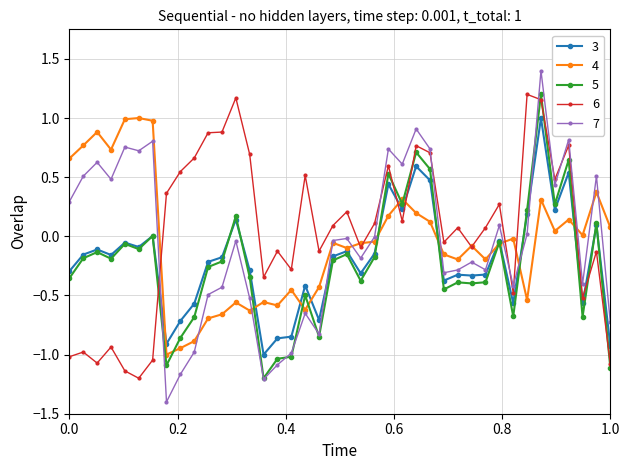

In 6, how many points are higher than both neighbors (excluding endpoints)?

13